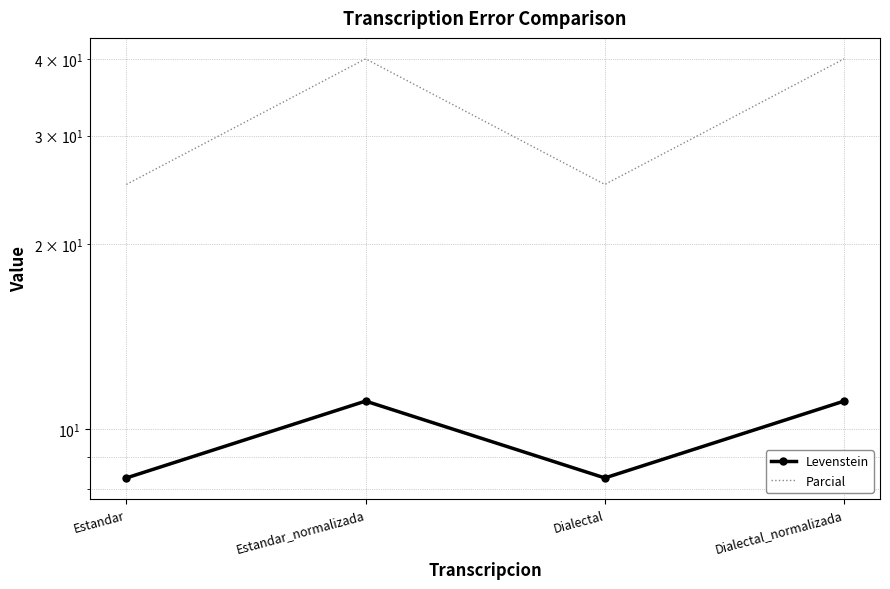

How many lines are shown in the chart?

2